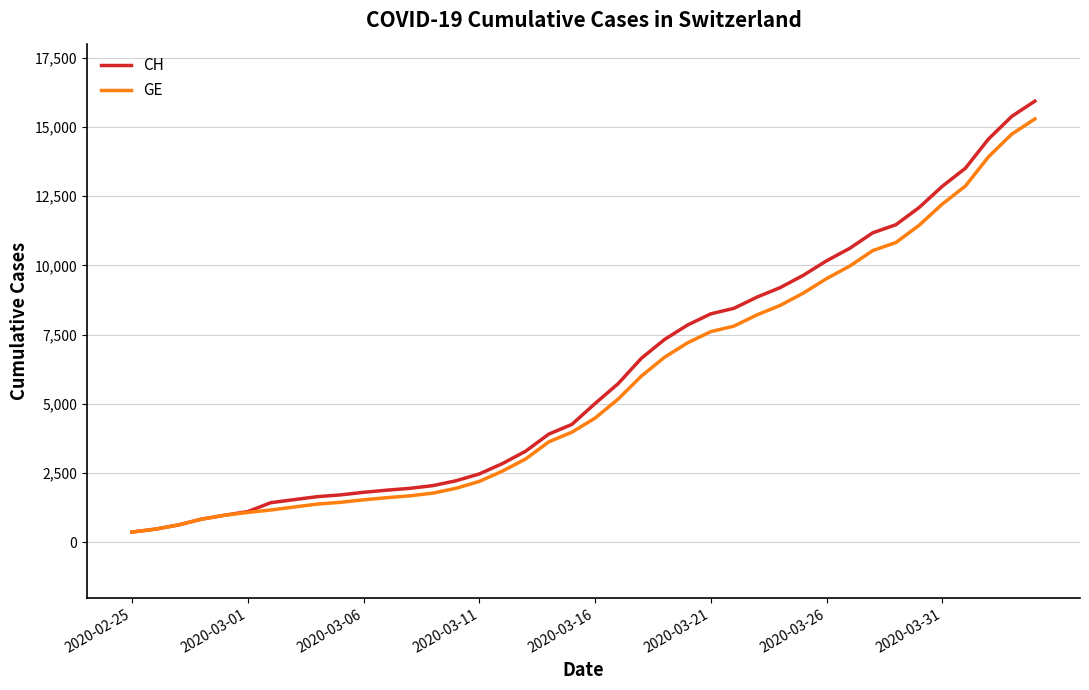

Which series has the widest spread of values?

CH